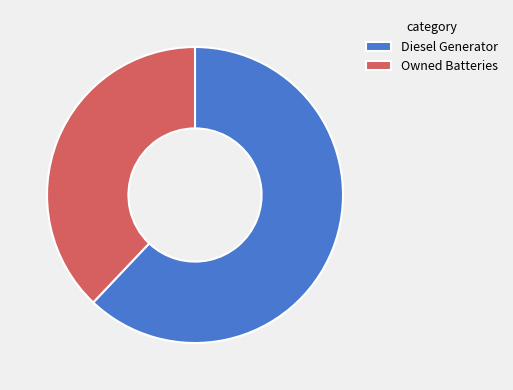

Rank the categories by value from lowest to highest.

Owned Batteries, Diesel Generator